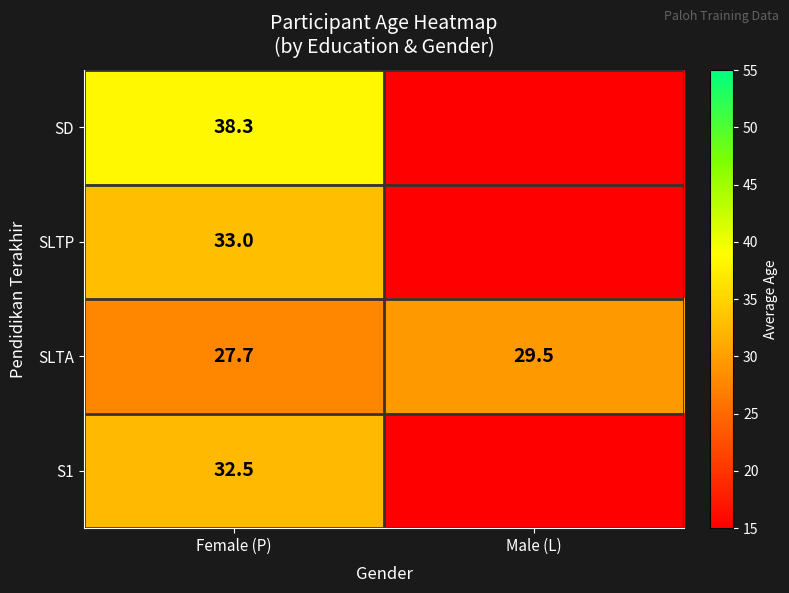

At which category is the sum across all series the highest?

Female (P)